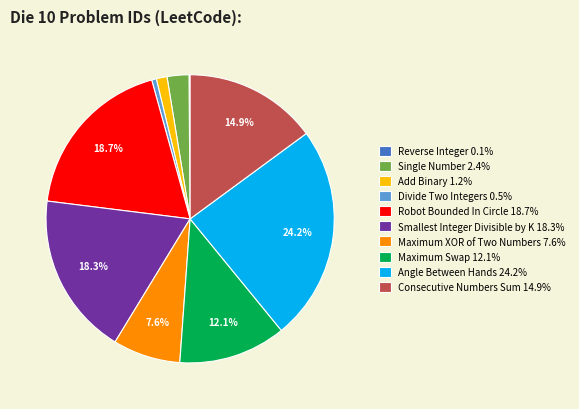

To the nearest percent, what is the combined percentage of Angle Between Hands and Divide Two Integers?

25%